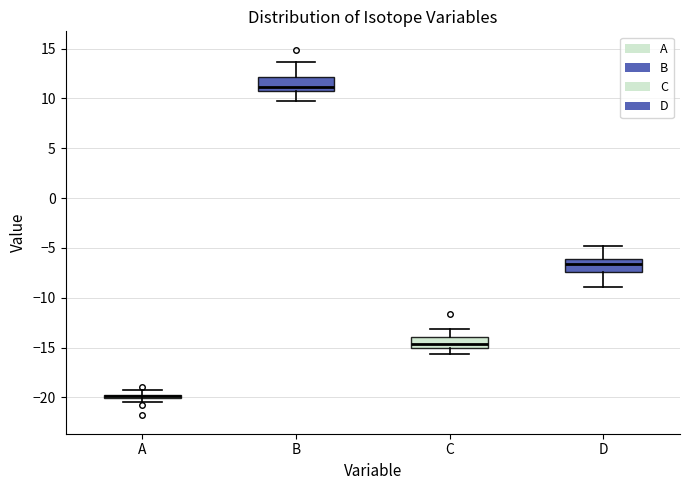

Where does the upper whisker of the box for B end on the y-axis? The values are not printed on the chart, so give them approximately, as read against the axis.

13.5